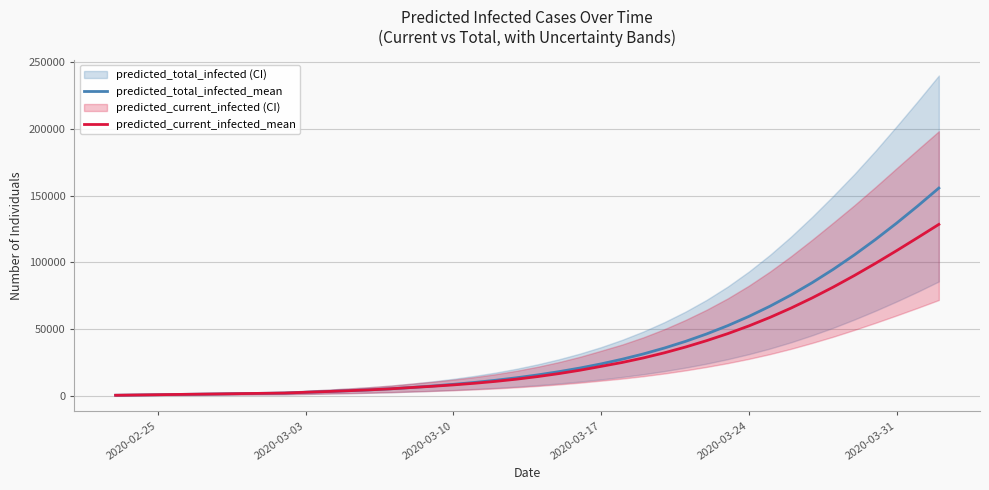

True or false: predicted_total_infected_mean and predicted_current_infected_mean cross at least once.

False